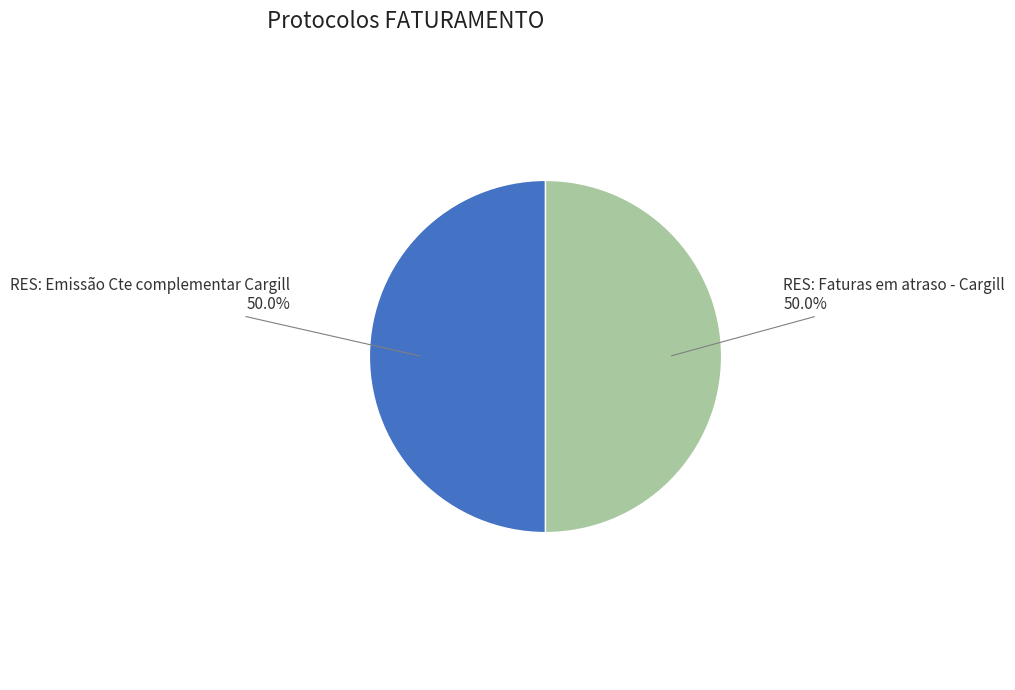

How many segments does this pie chart have?

2